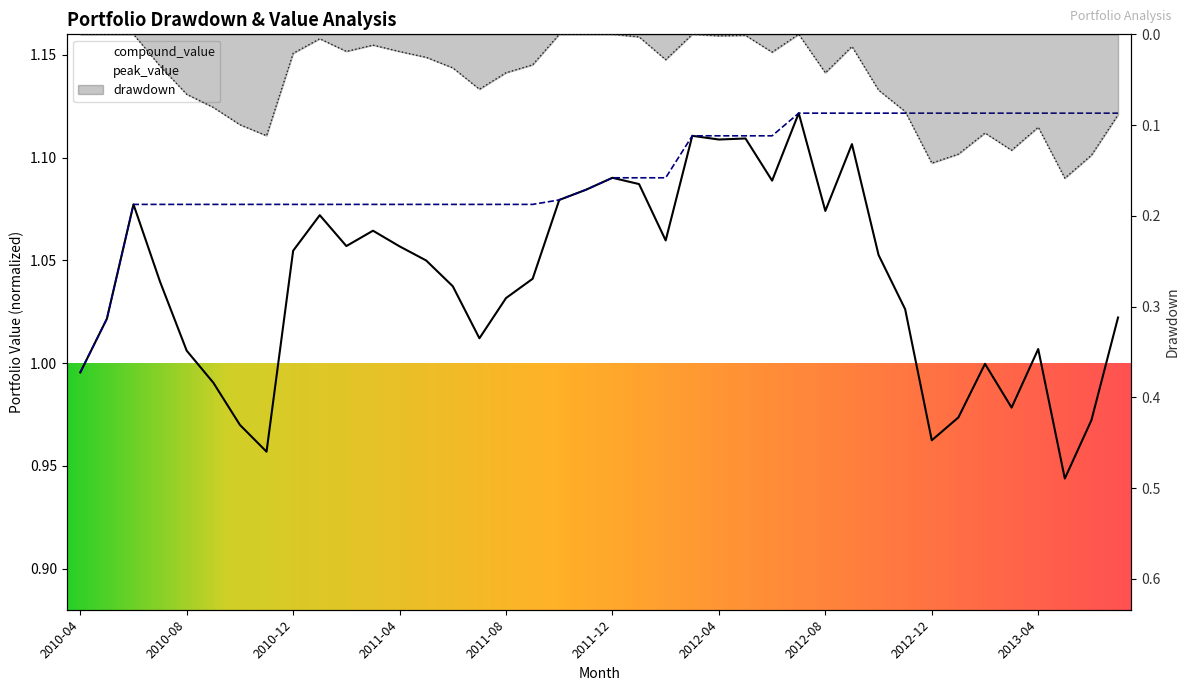

How many data points in drawdown are above 0?

32